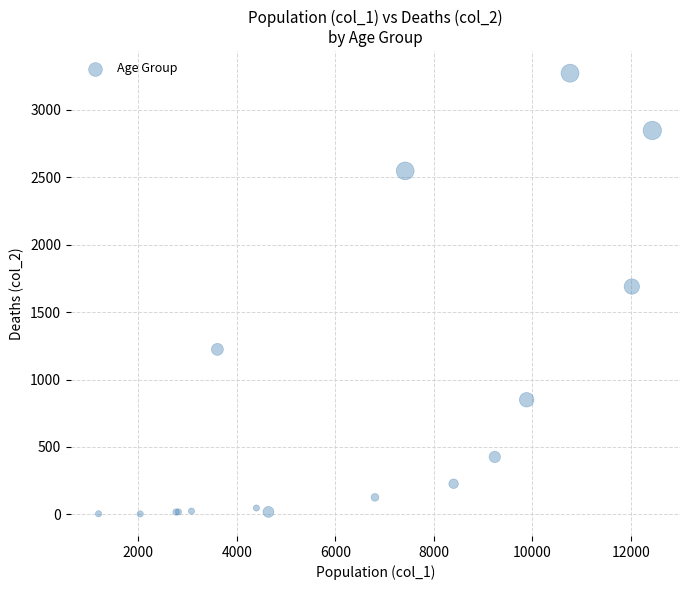

What Y value in the scatter plot is closest to 1638?

1690